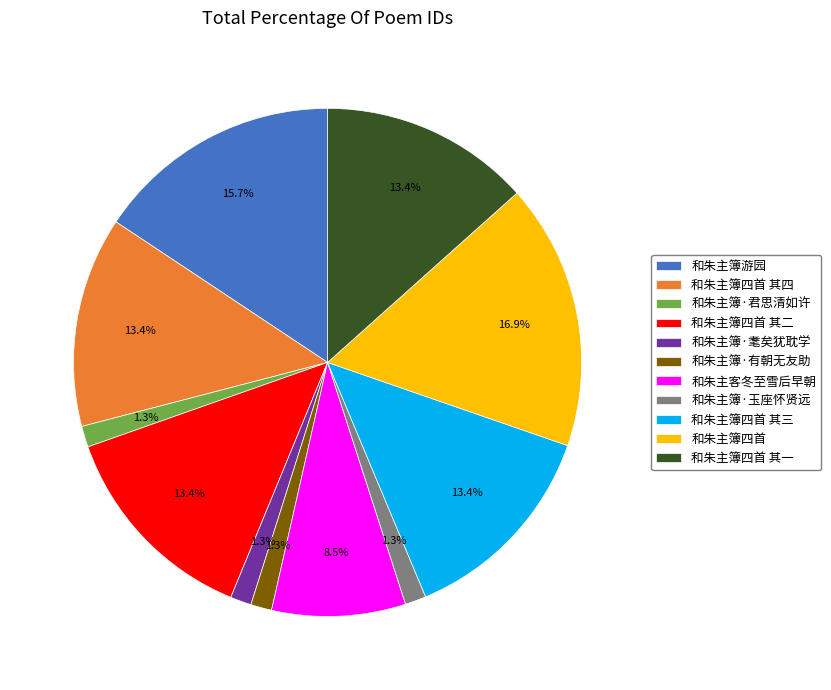

Count the number of slices in the pie.

11